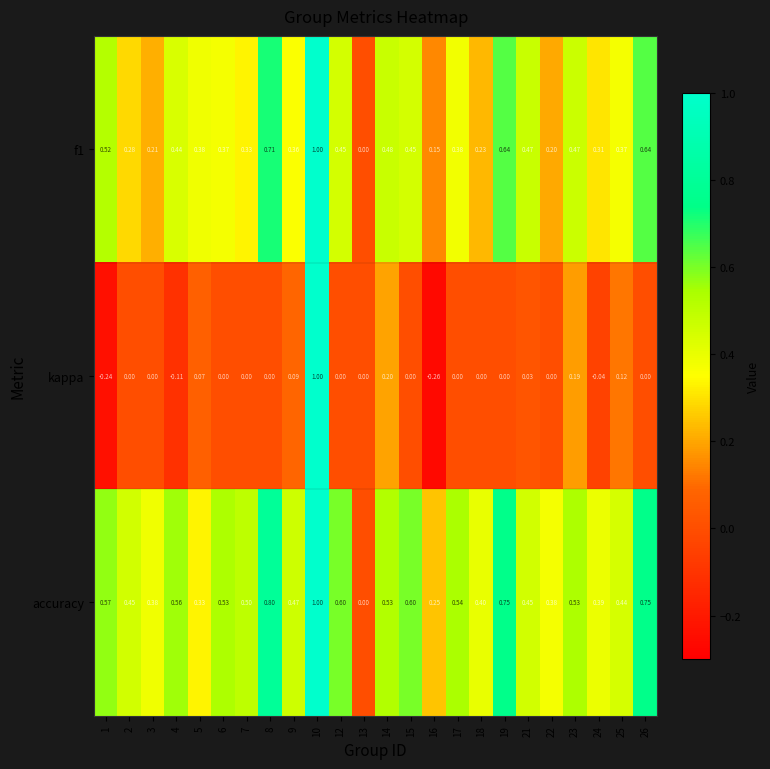

Which series has the largest total across all categories?

accuracy